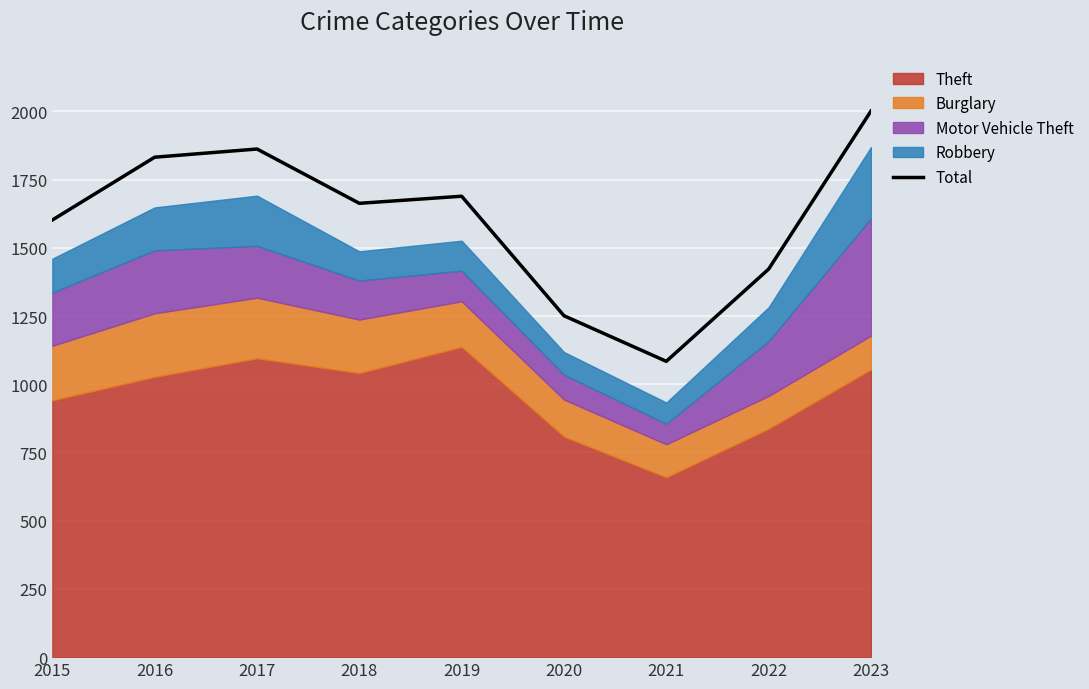

What is the approximate value at 2019, to the nearest 50?

1700